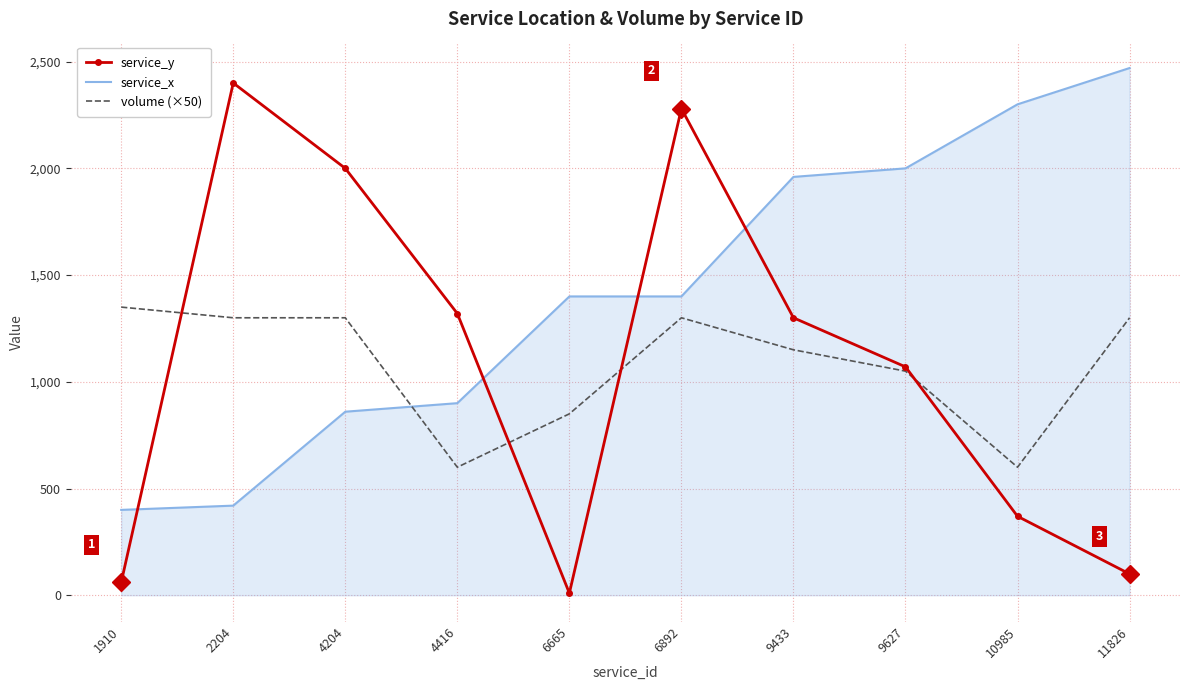

Is it true that service_y equals 4068 at 6892?

False